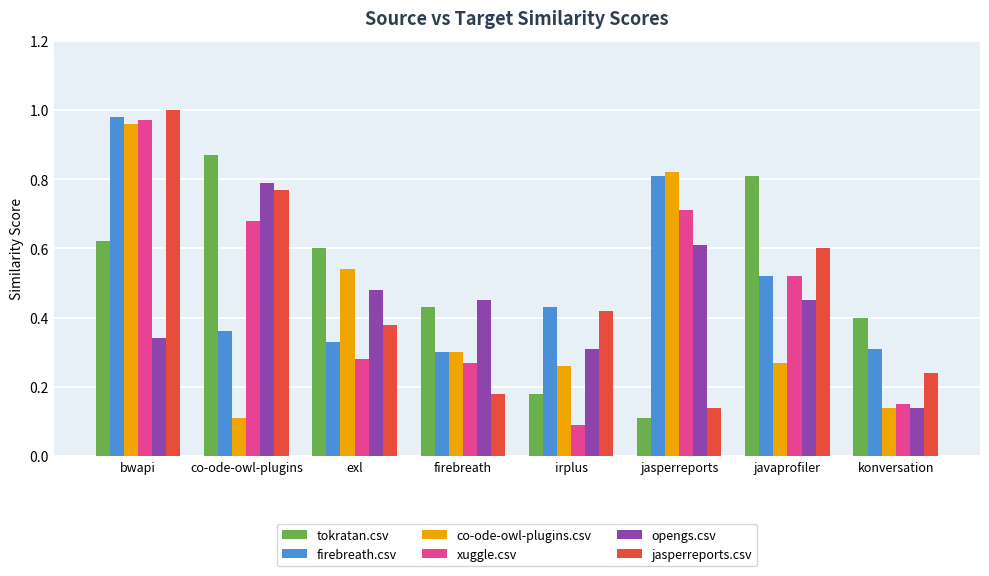

At which category does the chart reach its minimum across all series?

irplus